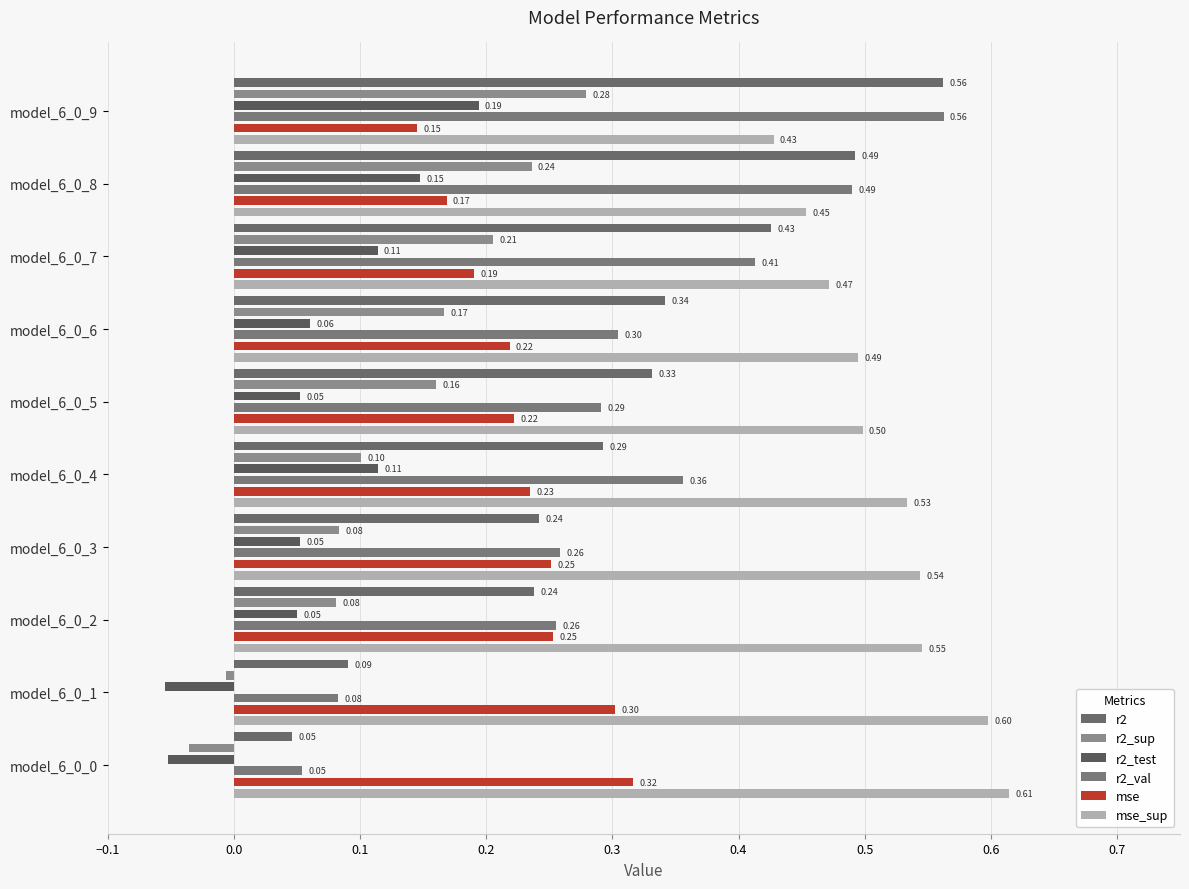

The r2 series shows 0.1 at model_6_0_2. True or false?

False